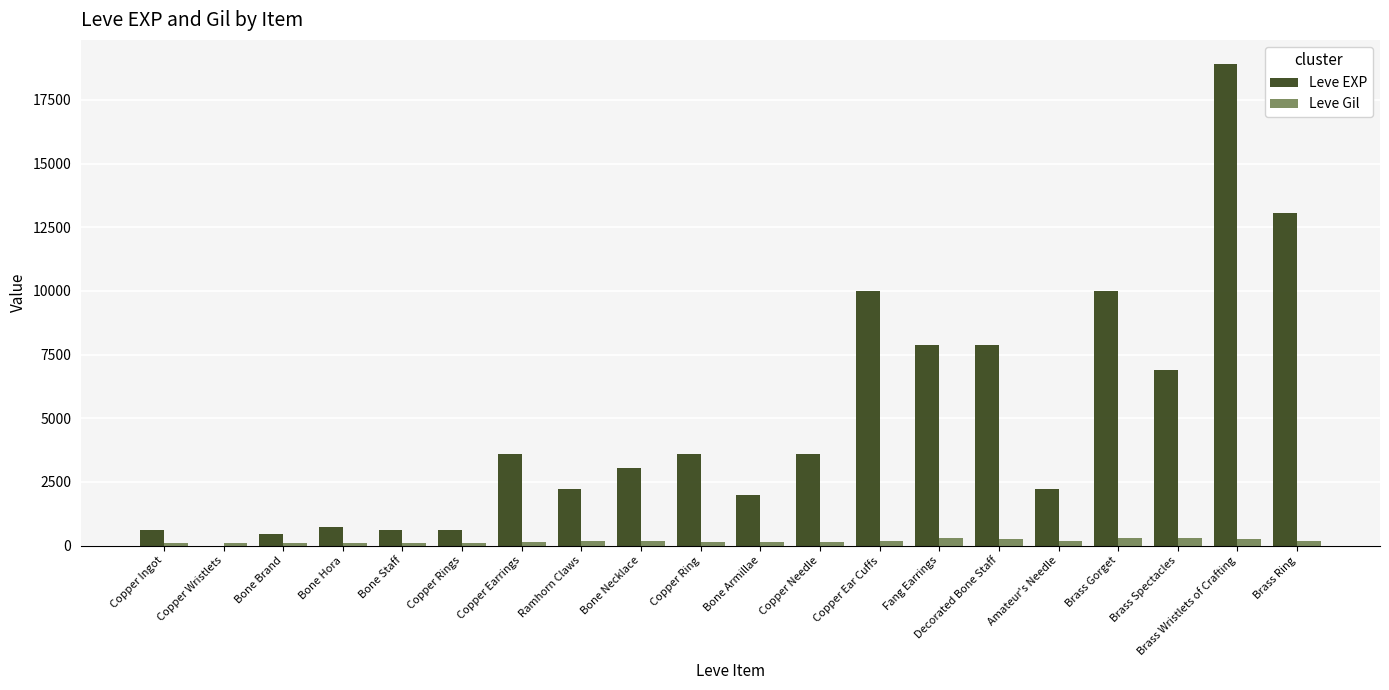

Which category has the highest value across all series?

Brass Wristlets of Crafting